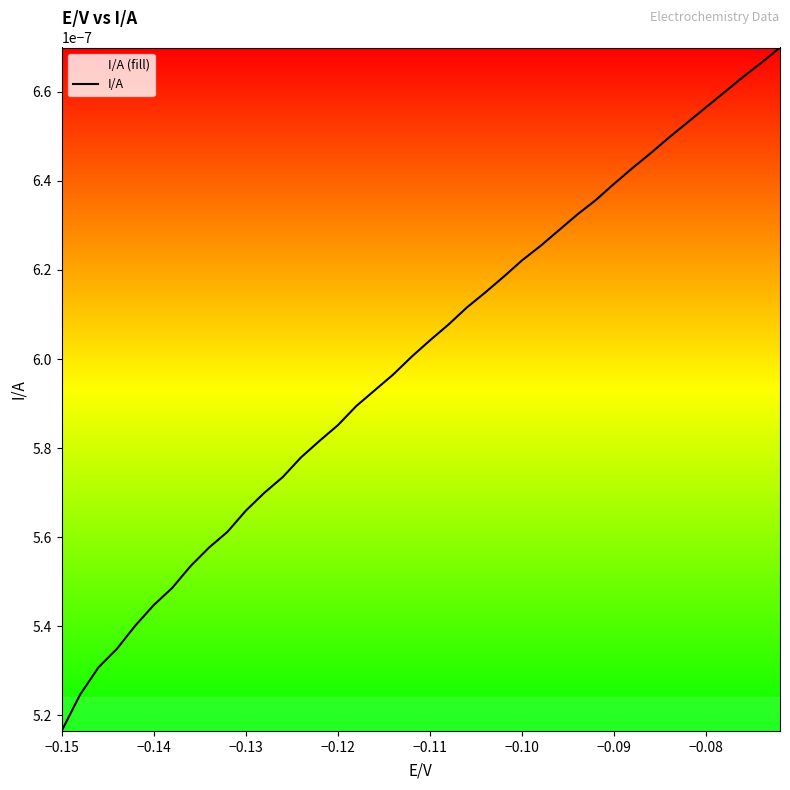

At which label is the value closest to 0?

−0.15